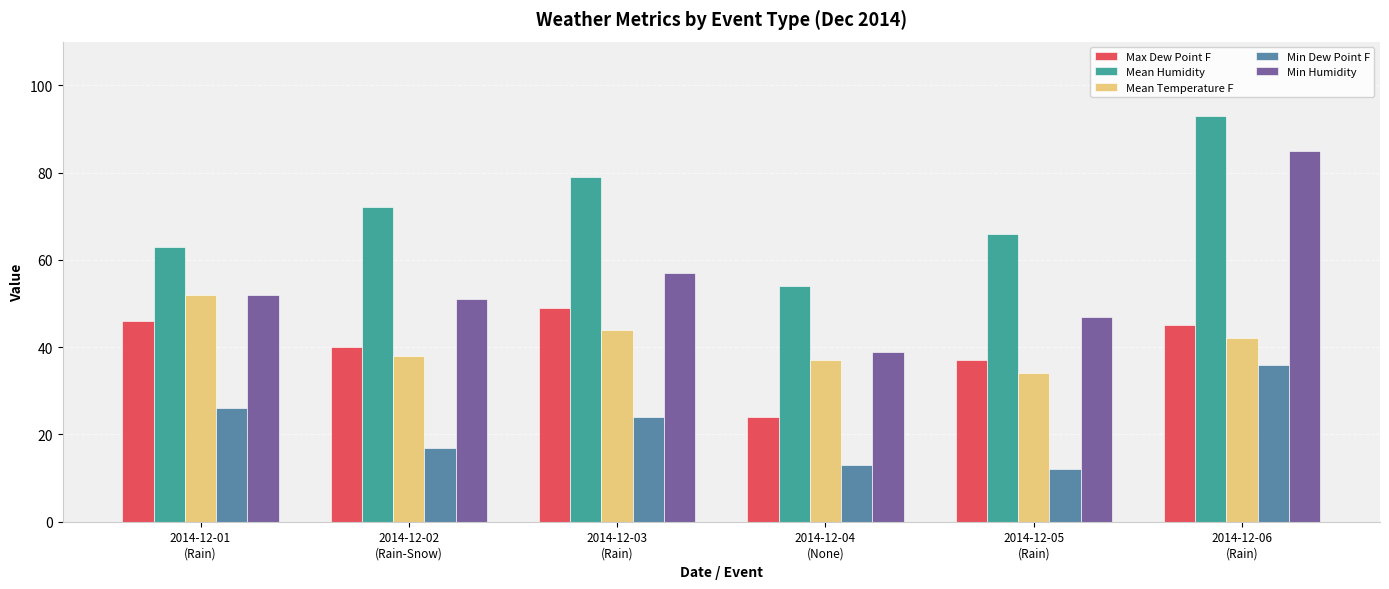

What value does the Mean Humidity series have at 2014-12-02
(Rain-Snow)?

72